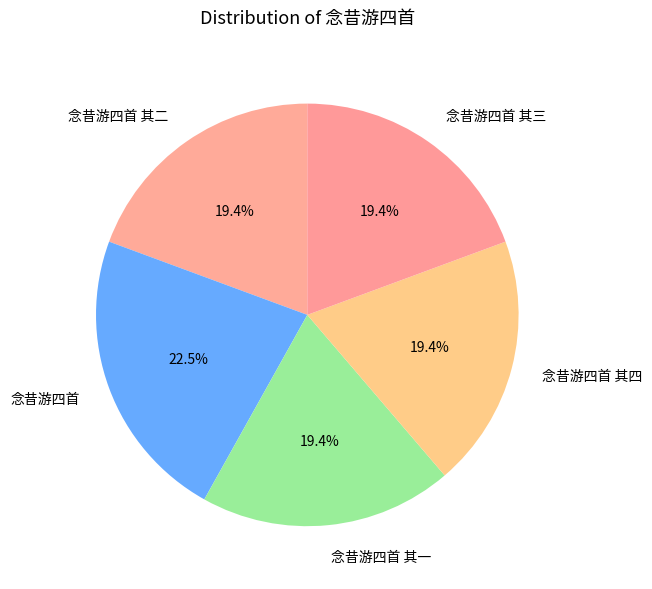

Which category has the biggest portion of the pie?

念昔游四首